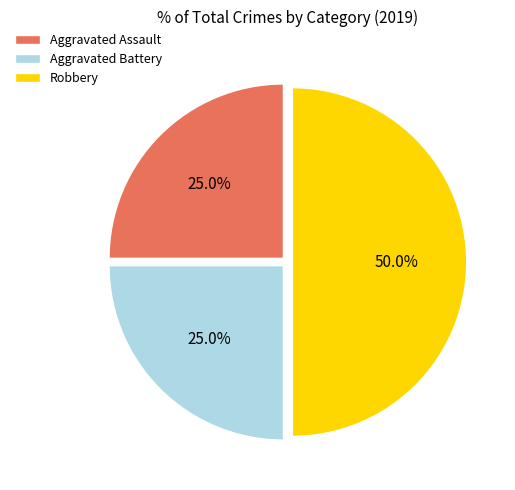

Is Aggravated Assault the majority of the pie?

No